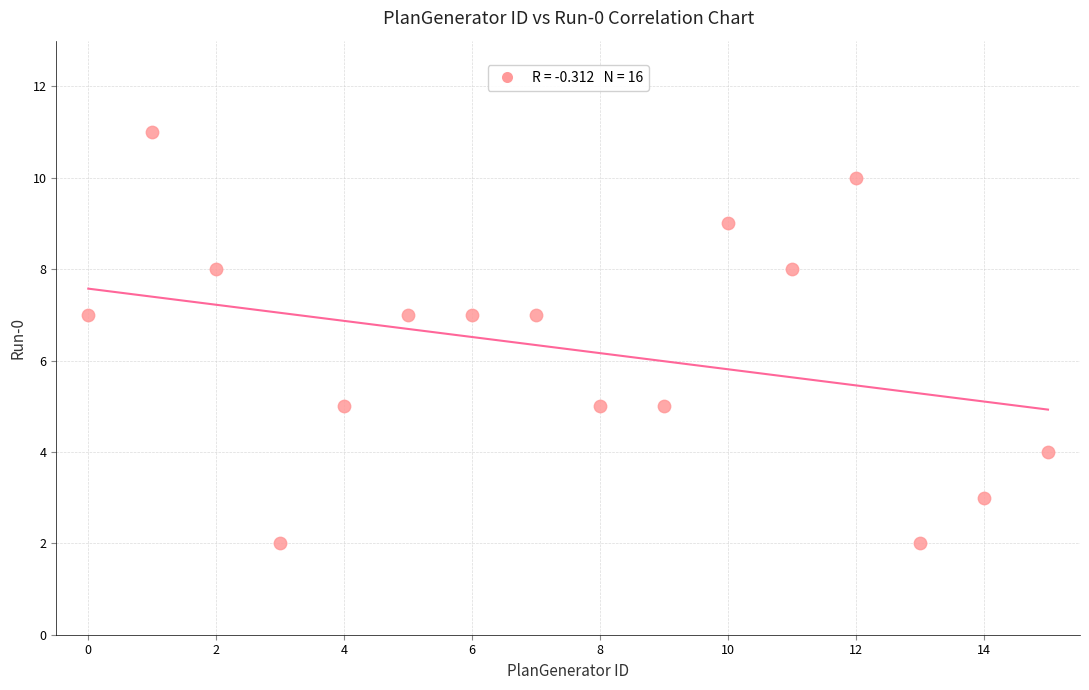

What is the range of Y values (max minus min)?

9